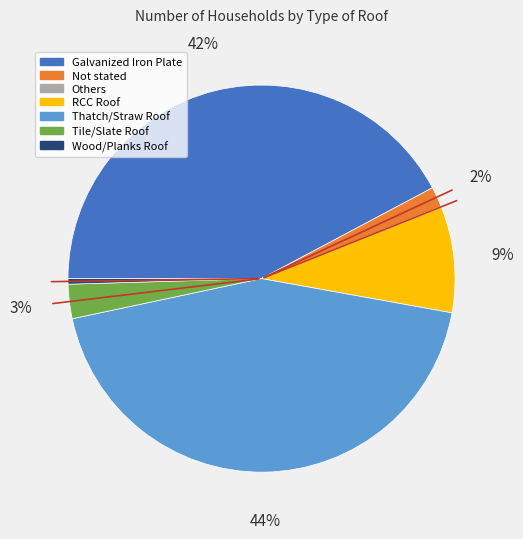

Combined, do Wood/Planks Roof and Galvanized Iron Plate account for over 50%?

No